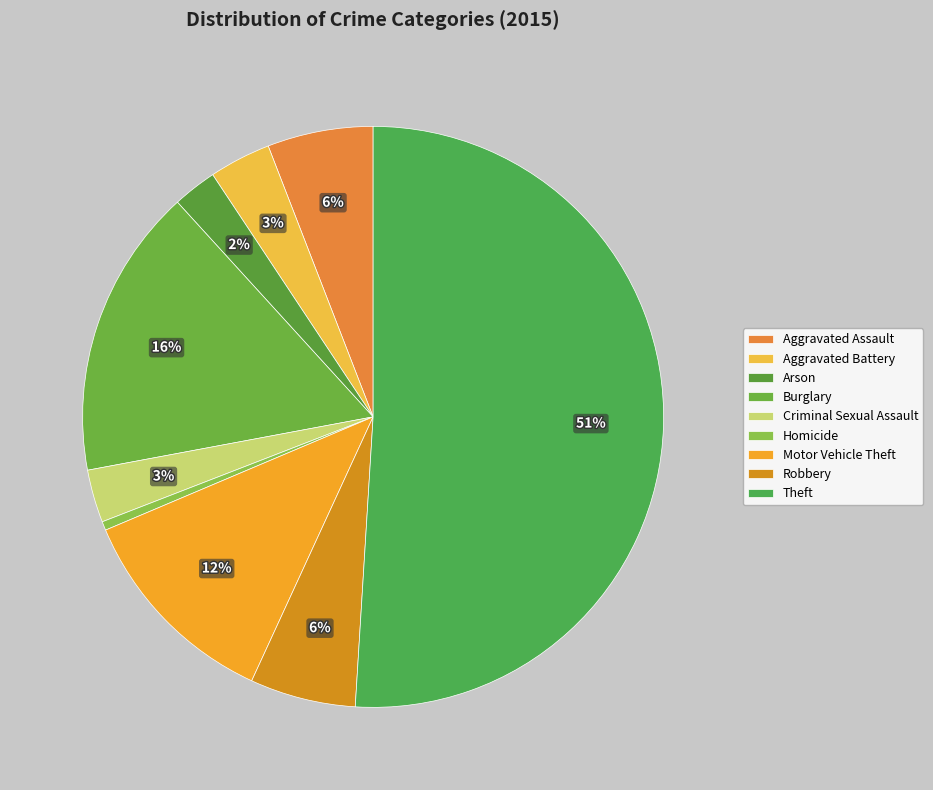

The Robbery slice represents 6% of the pie. True or false?

True